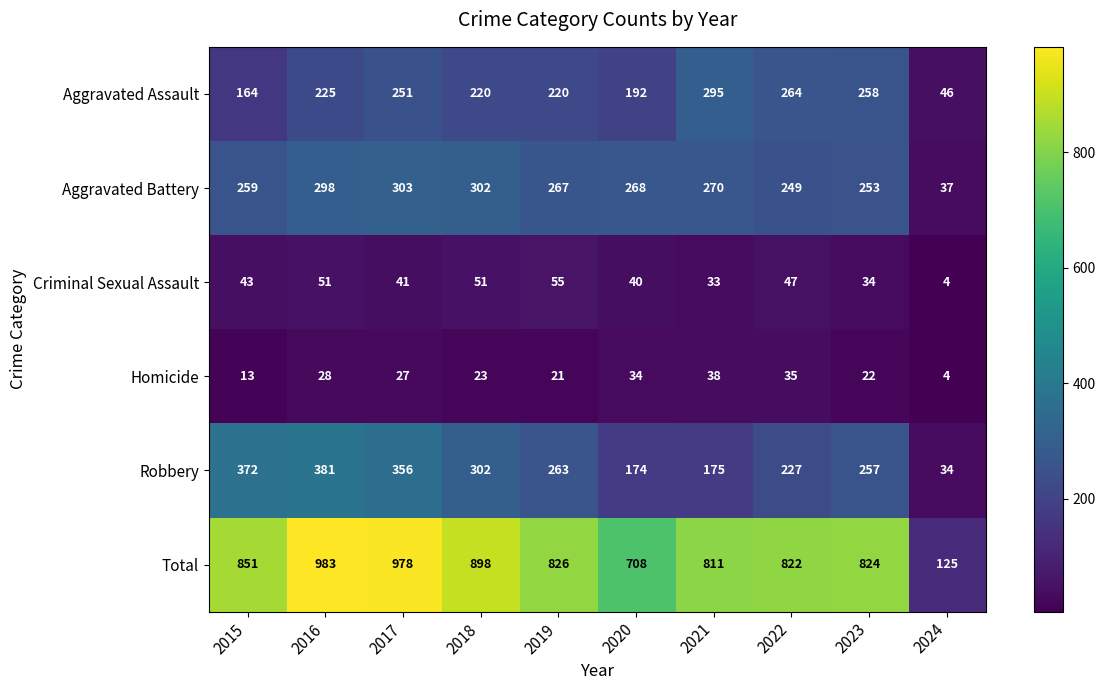

Which category has the lowest value across all series?

2024